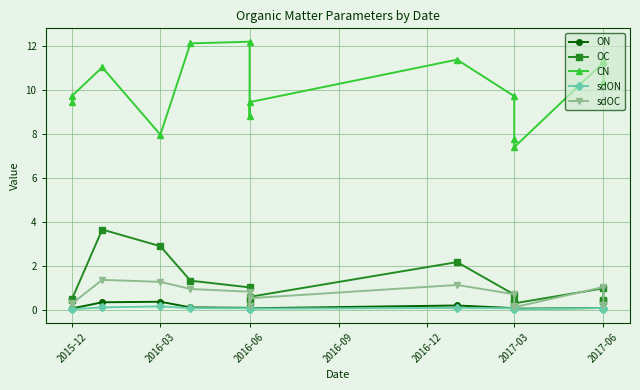

True or false: OC and ON intersect in this chart.

False